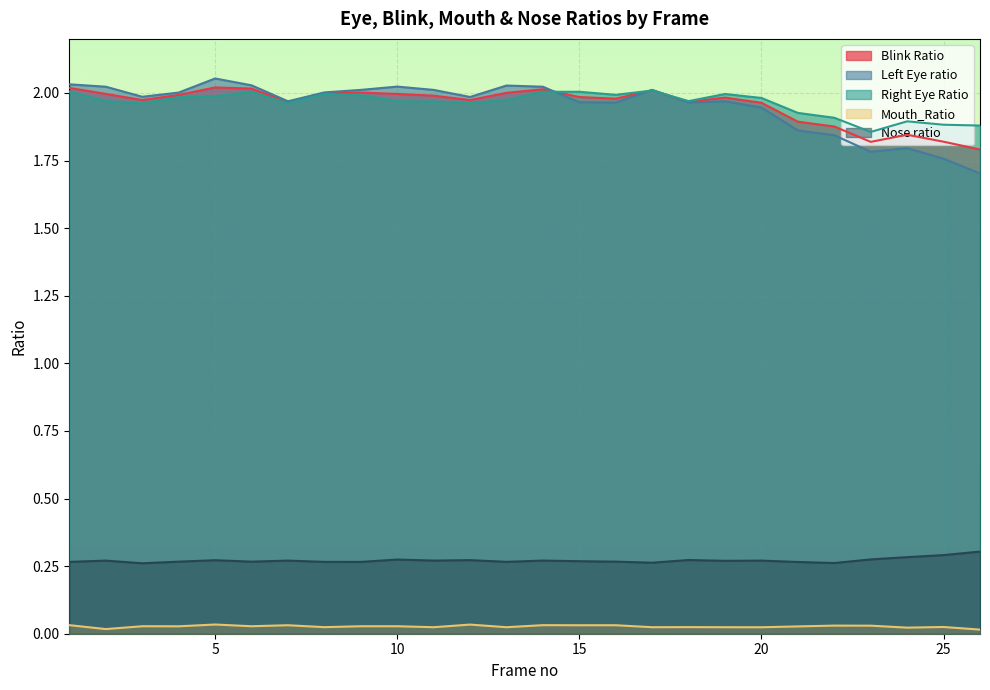

How many lines are shown in the chart?

5